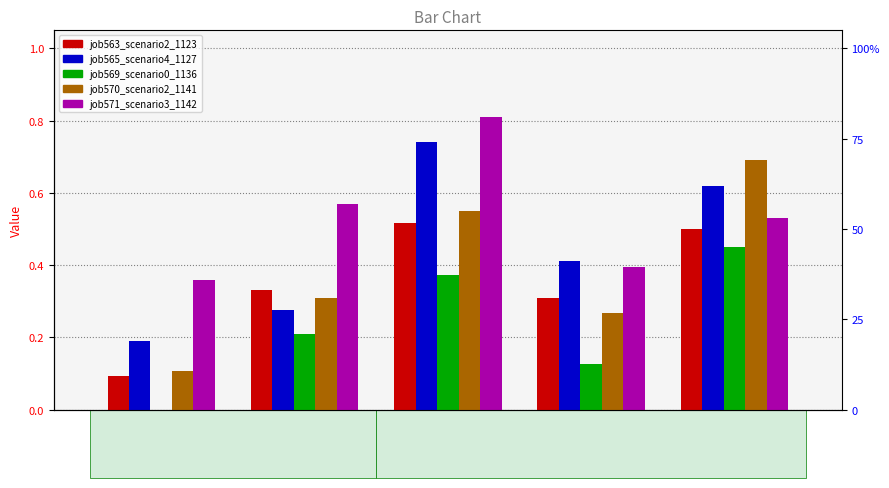

The job571_scenario3_1142 series shows 0.6 at B14. True or false?

True